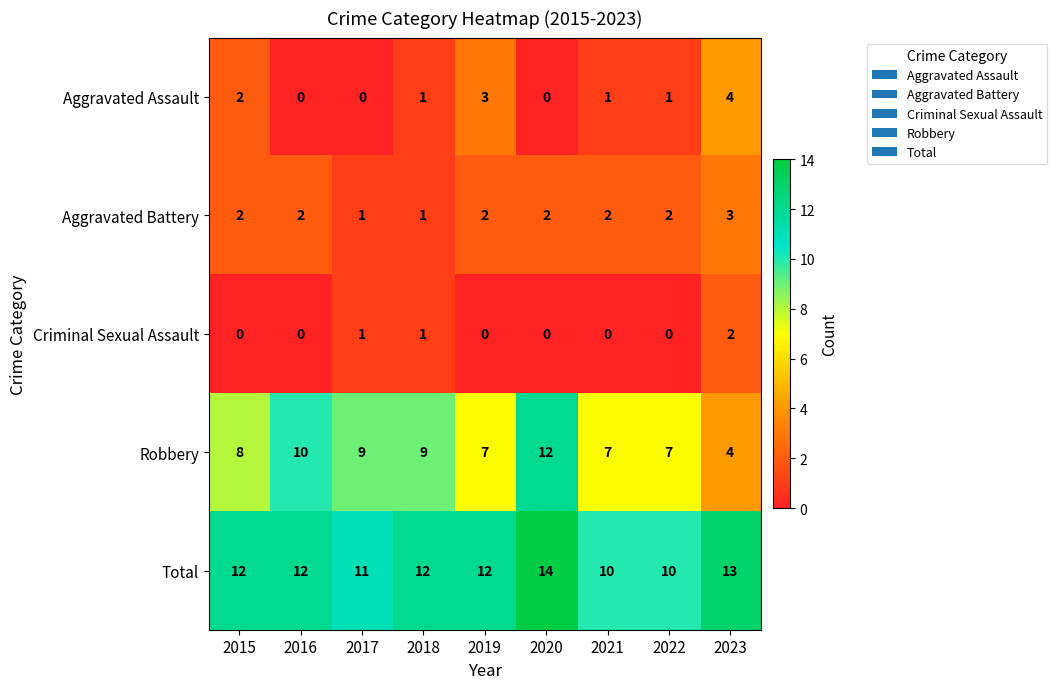

What is the sum of the Robbery values at 2019 and 2015?

15